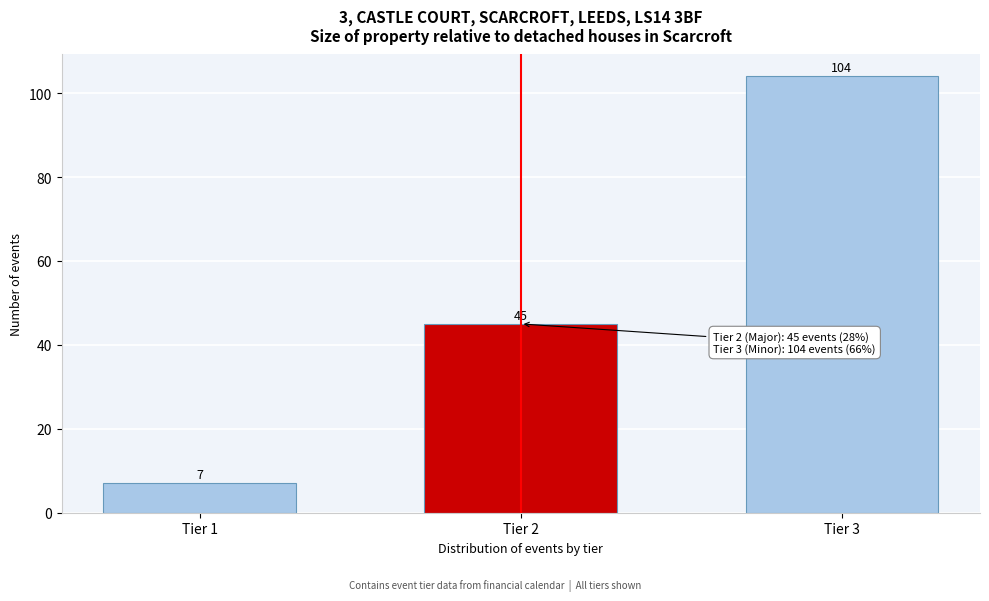

Reading left to right, transcribe all the data shown in this chart.

Tier 1=7	Tier 2=45	Tier 3=104